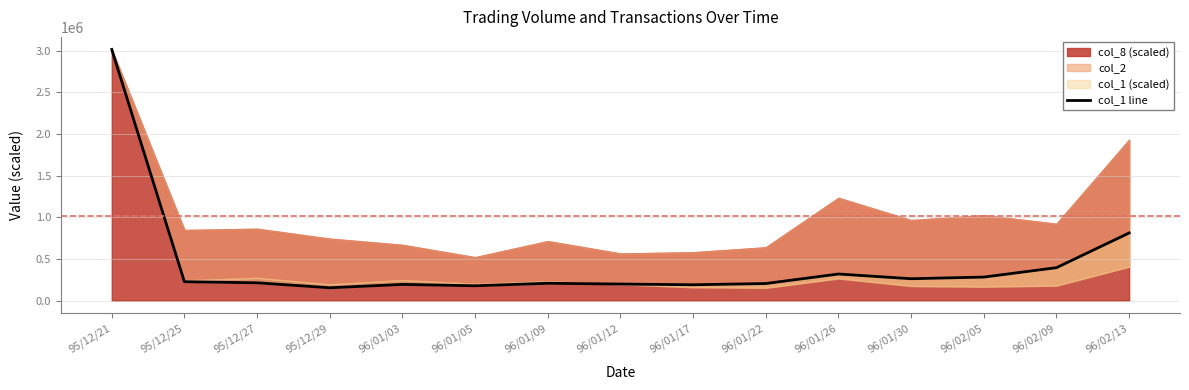

What is the label of the 9th point from the right?

96/01/09